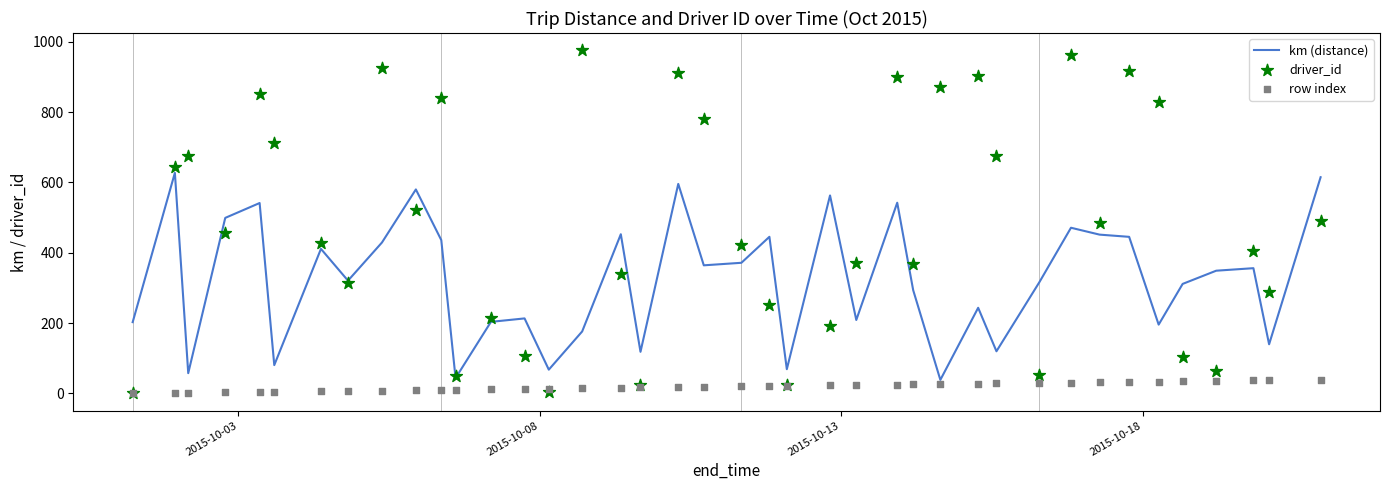

Which series has the largest Y range (max minus min)?

driver_id